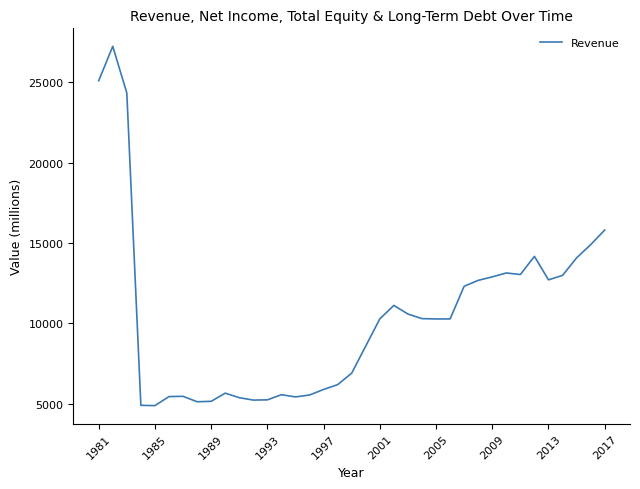

What is the difference between the maximum and minimum values?

22363.1